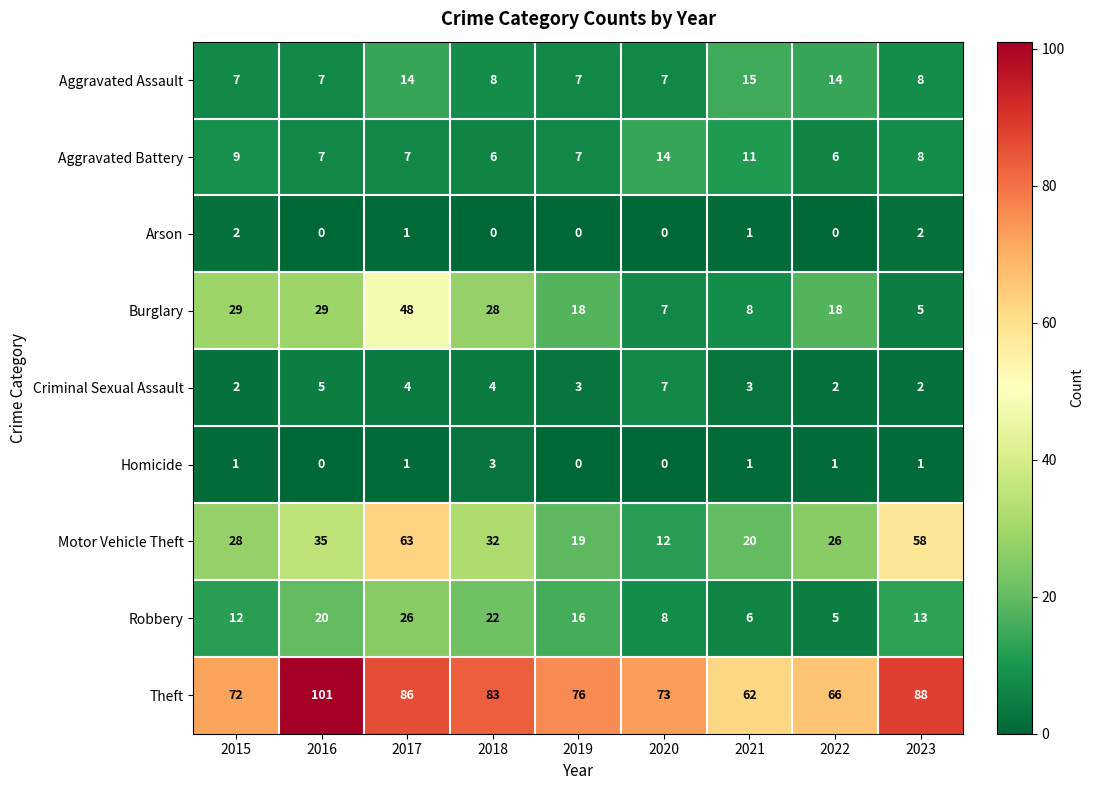

Between 2016 and 2023, which series saw the biggest shift?

Burglary